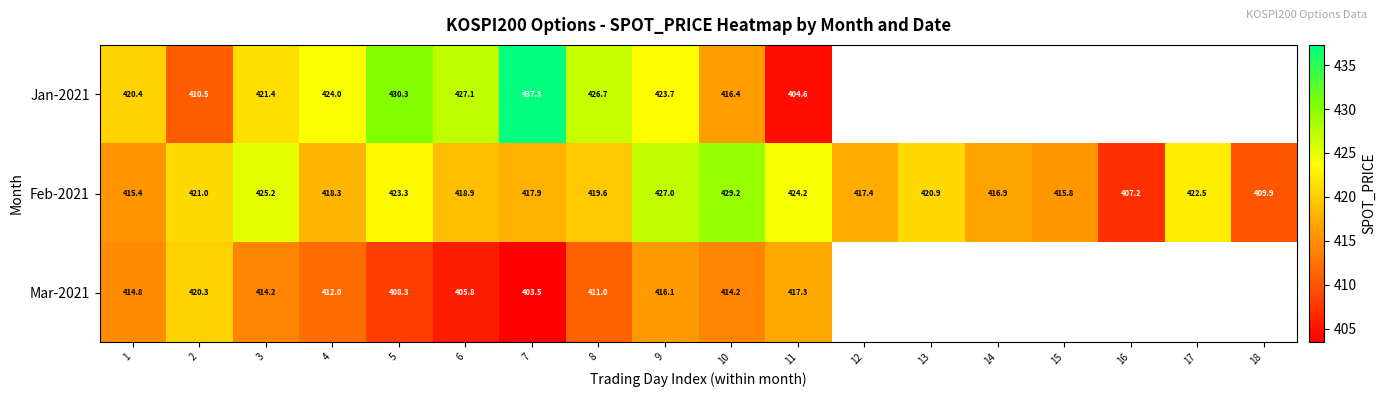

Rank the series at 8 from lowest to highest value.

Mar-2021, Feb-2021, Jan-2021